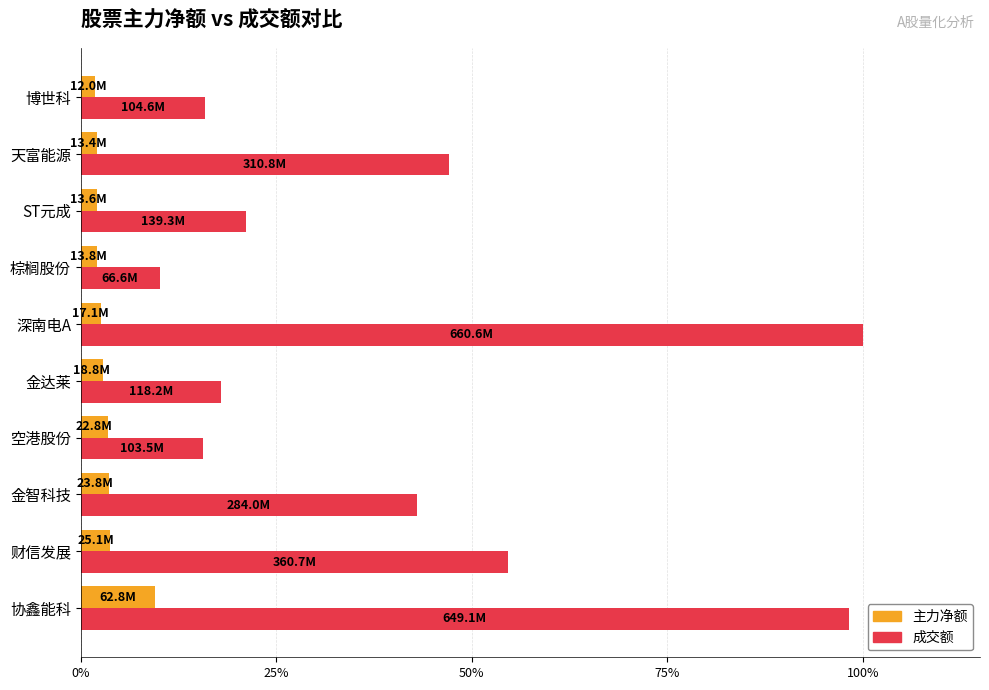

Where is 主力净额 nearest to the value 0?

博世科